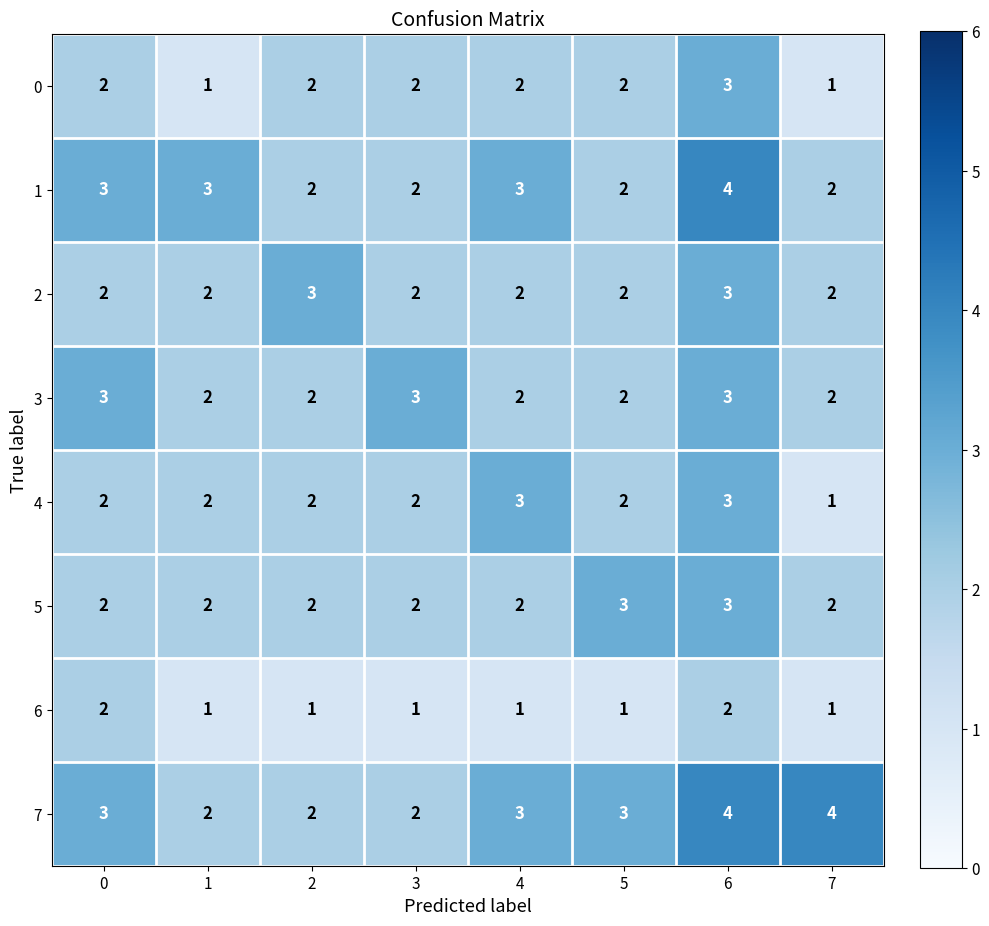

At which category is the sum across all series the highest?

6